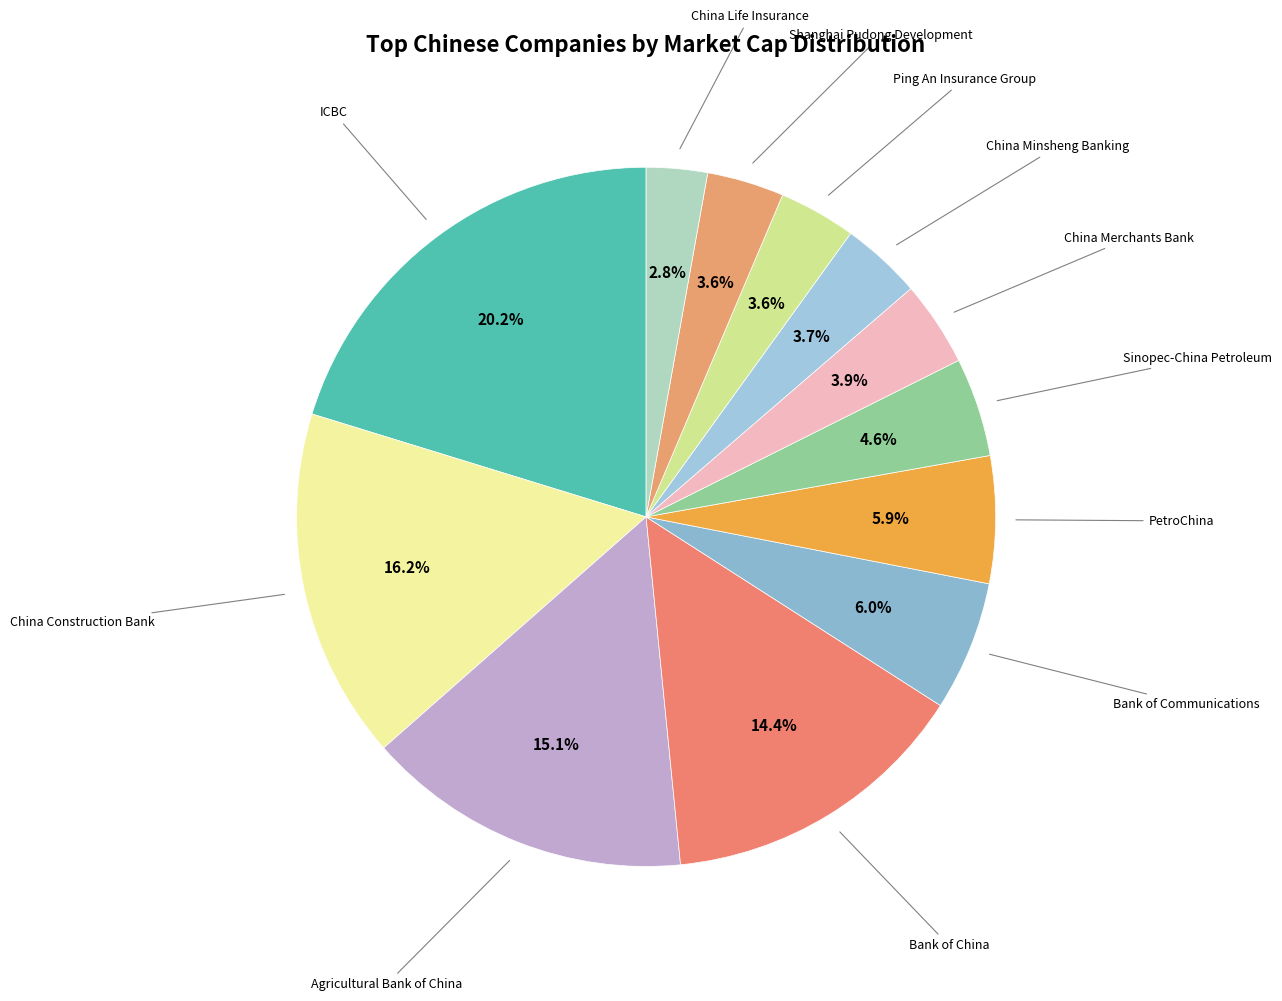

How many slices are in this pie chart?

12